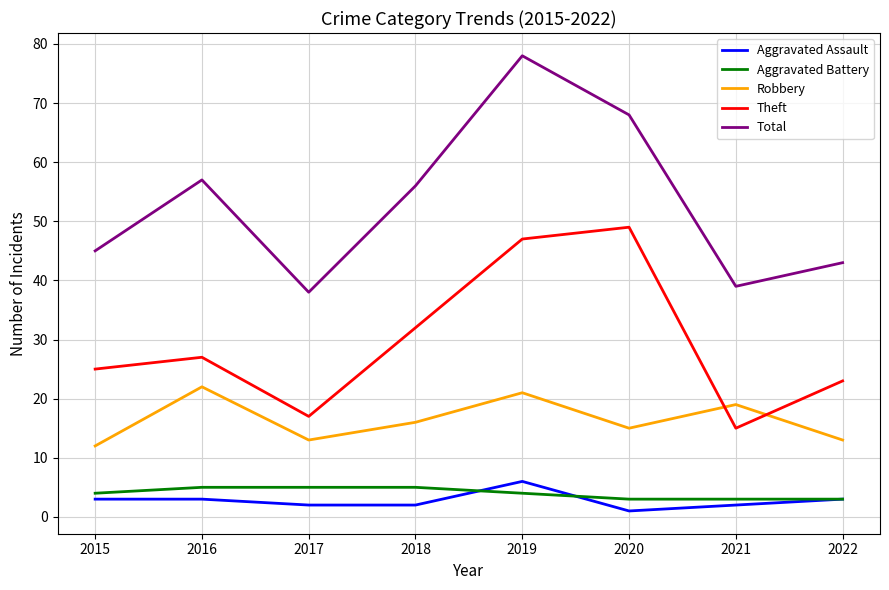

What is the average value of the Theft series?

29